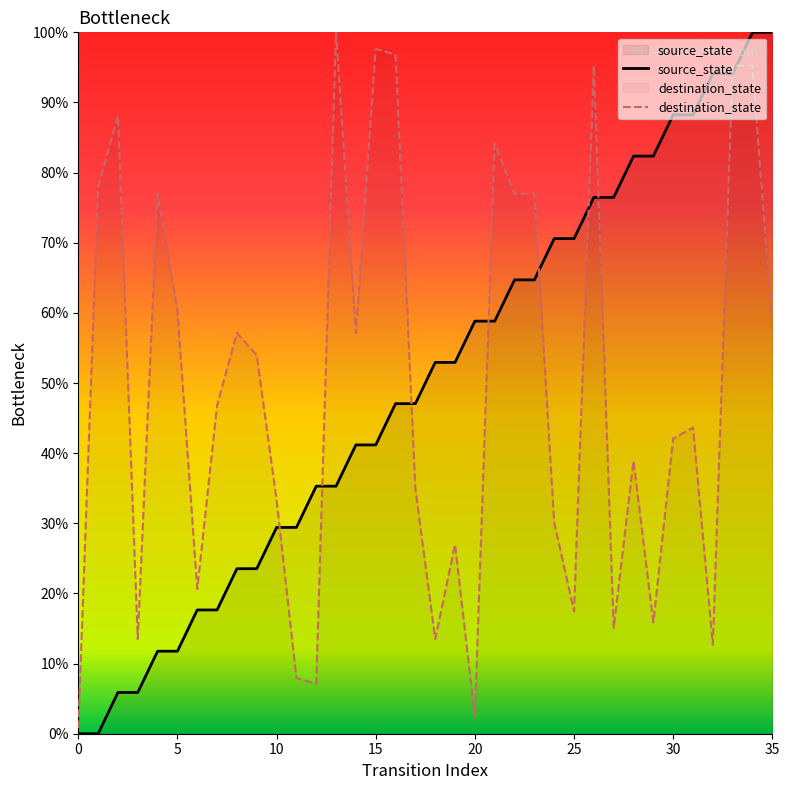

Between 6 and 18, which is larger?

18